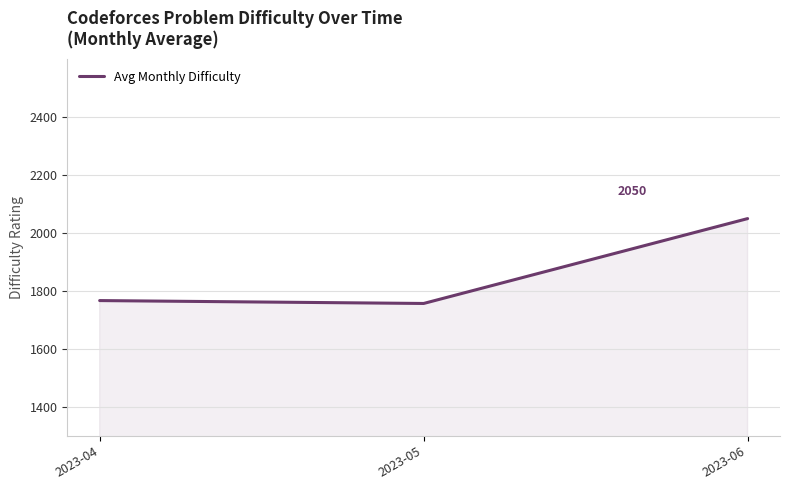

What is the average value?

1858